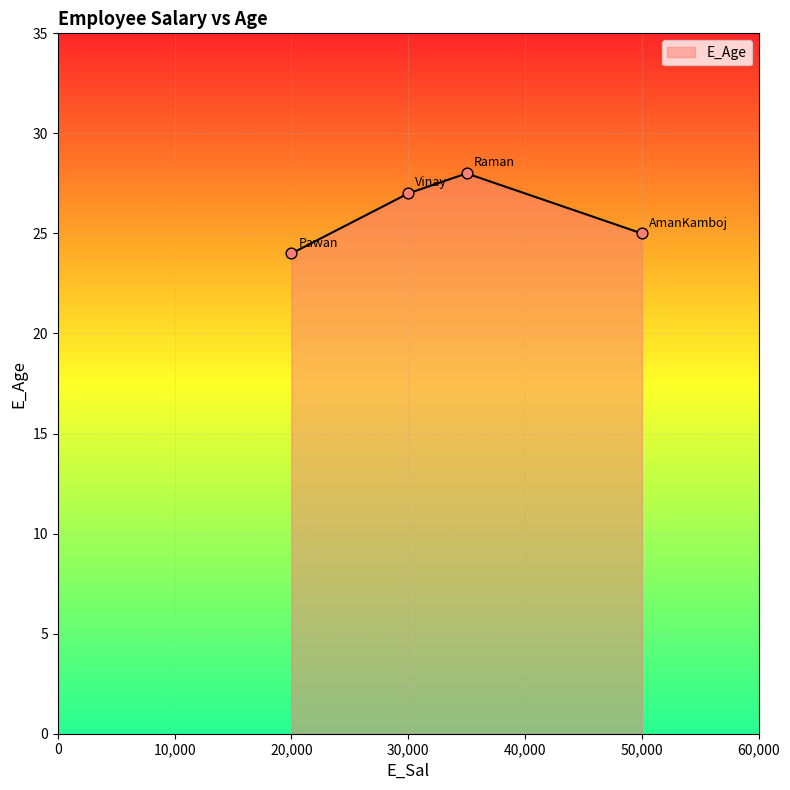

How many interior local peaks (higher than both neighbors) does the data have?

1